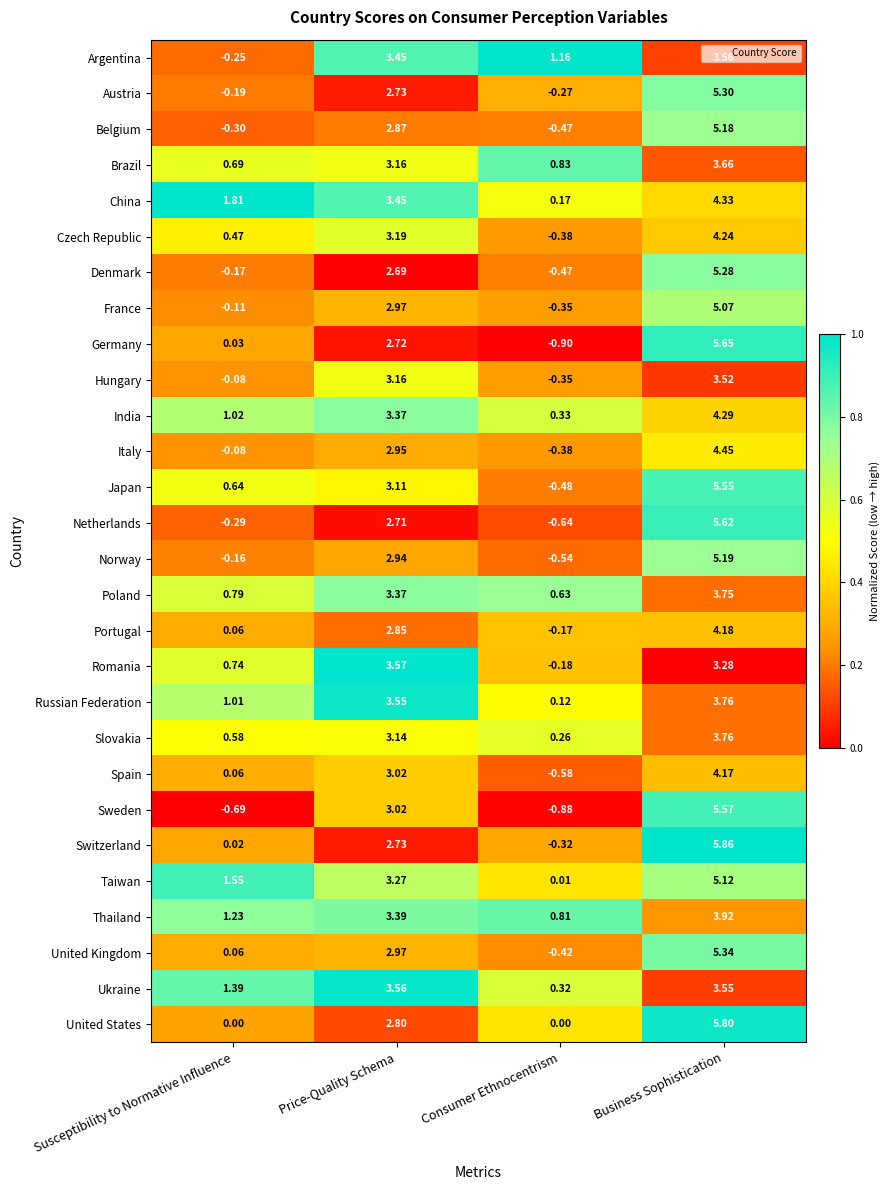

What is the total value across all series at Price-Quality Schema?

86.7